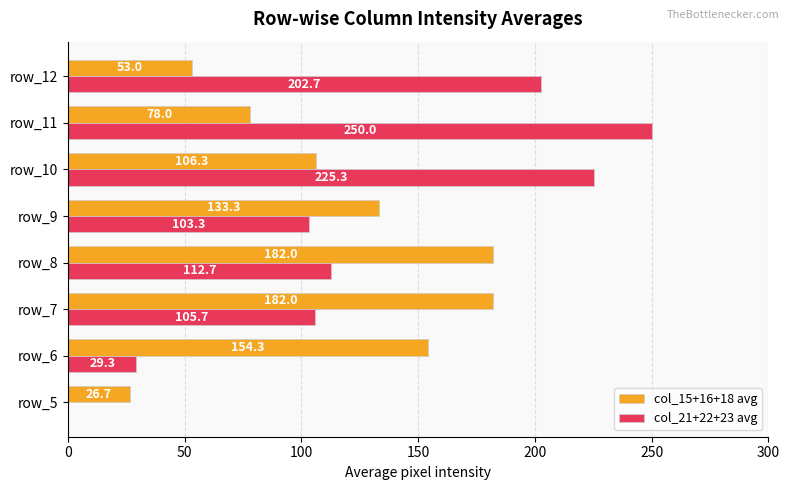

At which label is col_21+22+23 avg closest to 125?

row_8